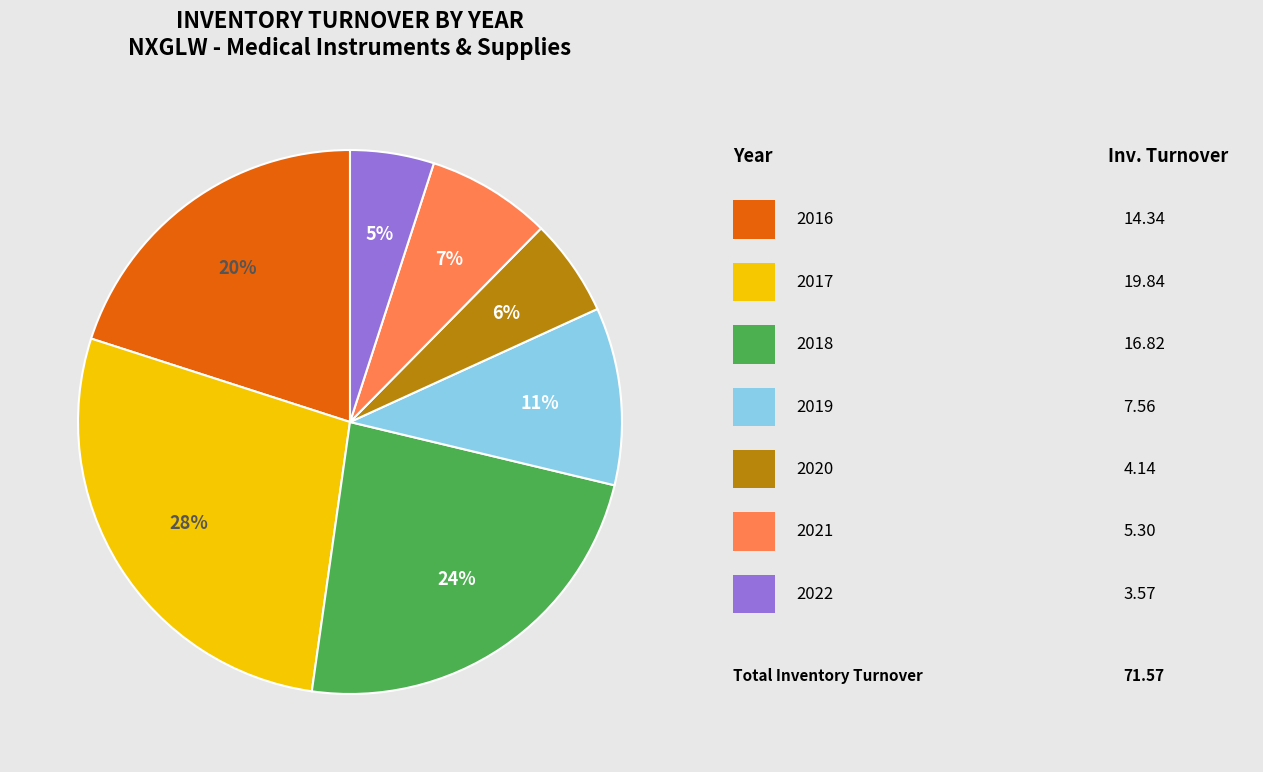

To the nearest percent, what is the difference between the largest and smallest slice percentages?

23%